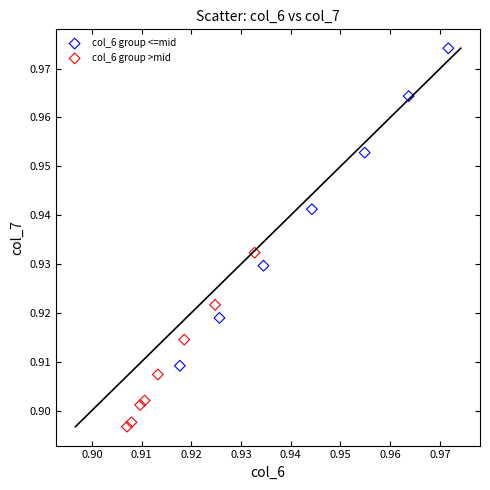

Which series has the widest spread of Y values?

col_6 group <=mid